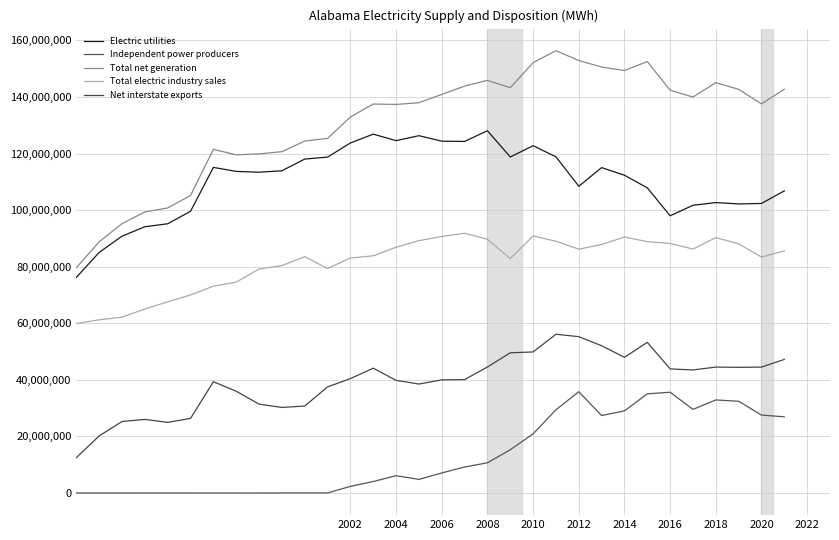

How many lines are shown in the chart?

5